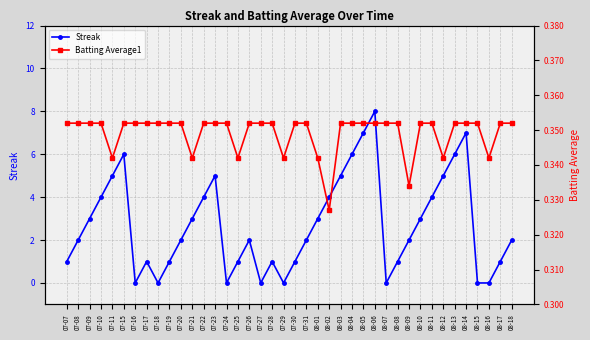

At how many categories does at least one series exceed 4?

10